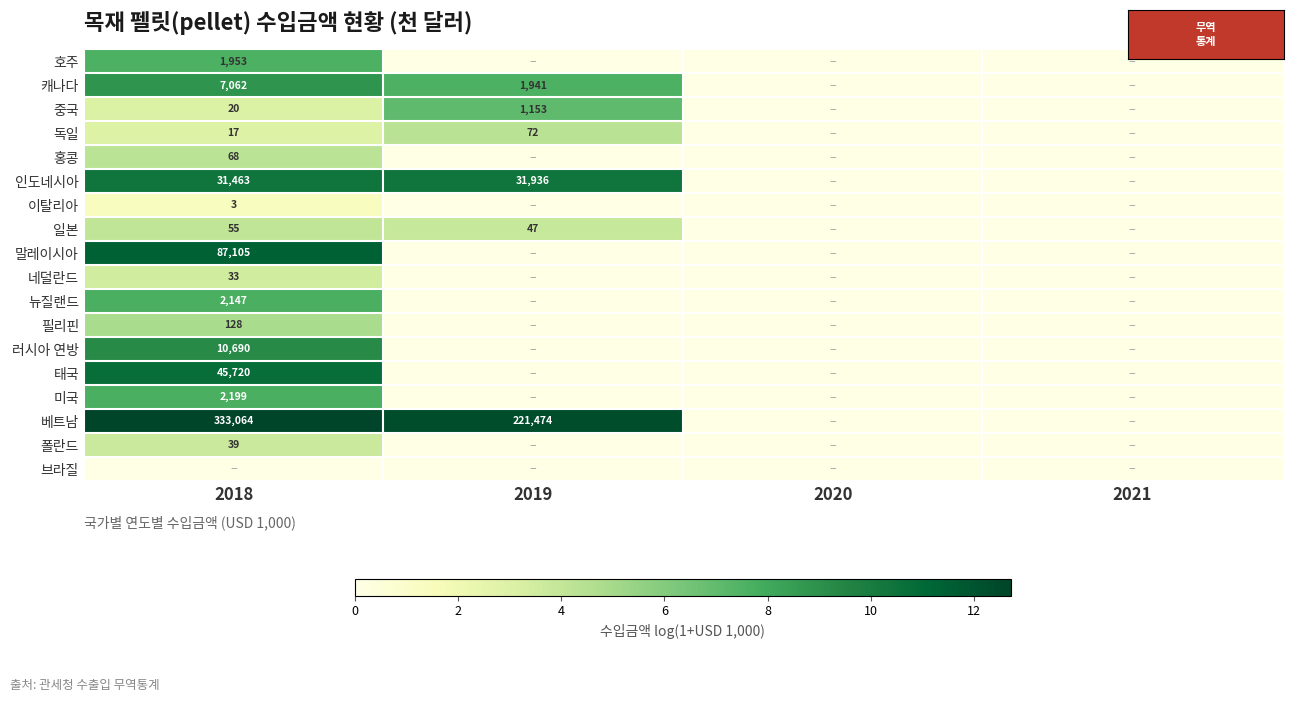

How many values in the 필리핀 series exceed 0?

1